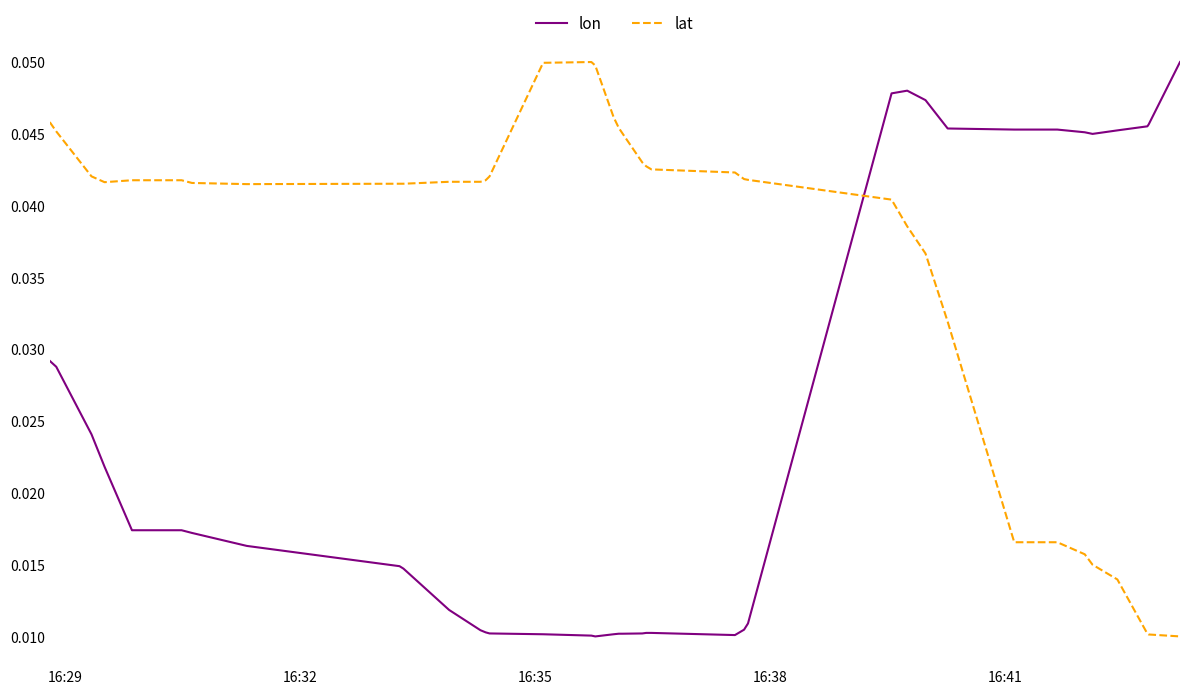

How many intersections are there between lat and lon?

1